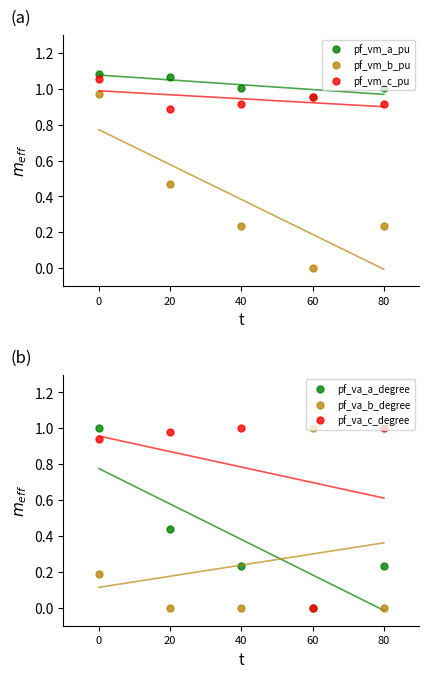

Which series ends up on top after the final intersection of pf_va_b_degree and pf_va_a_degree?

pf_va_a_degree